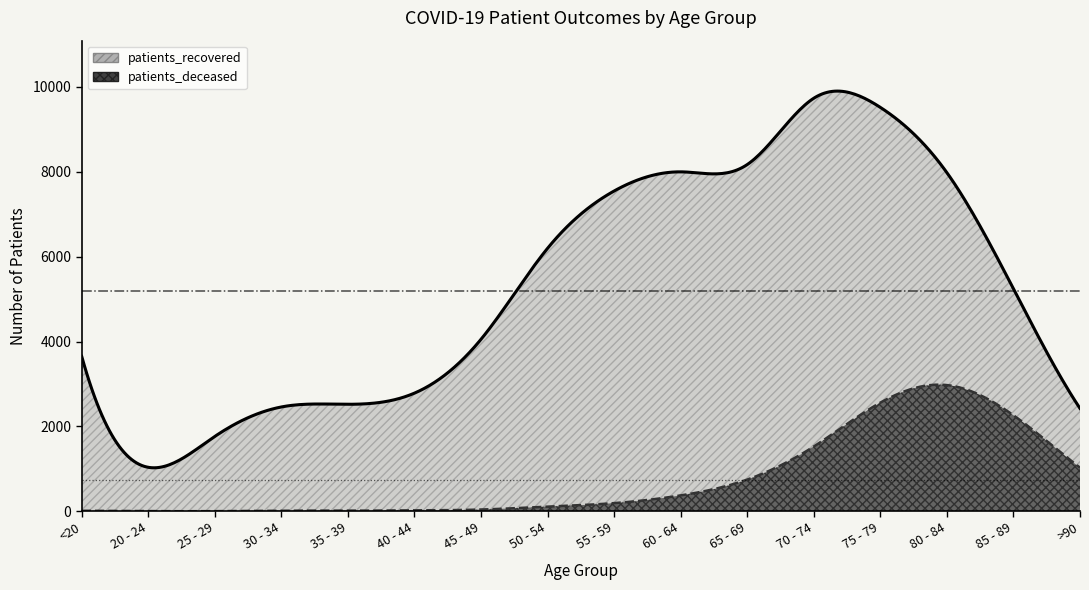

At which category is the sum across all series the highest?

75 - 79